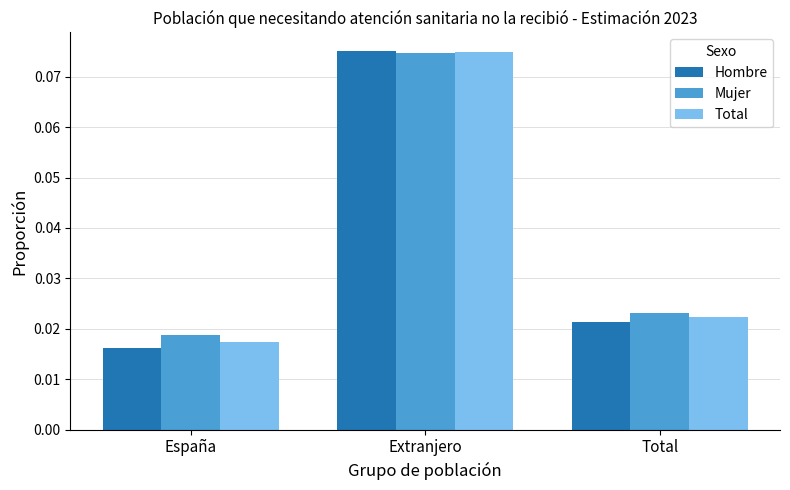

Where is Mujer nearest to the value 0?

España